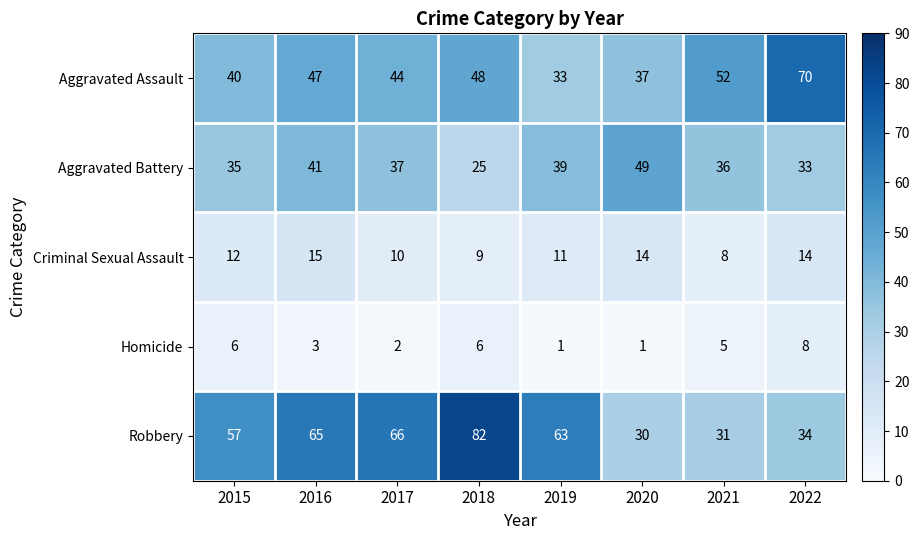

At which category is the sum across all series the highest?

2016